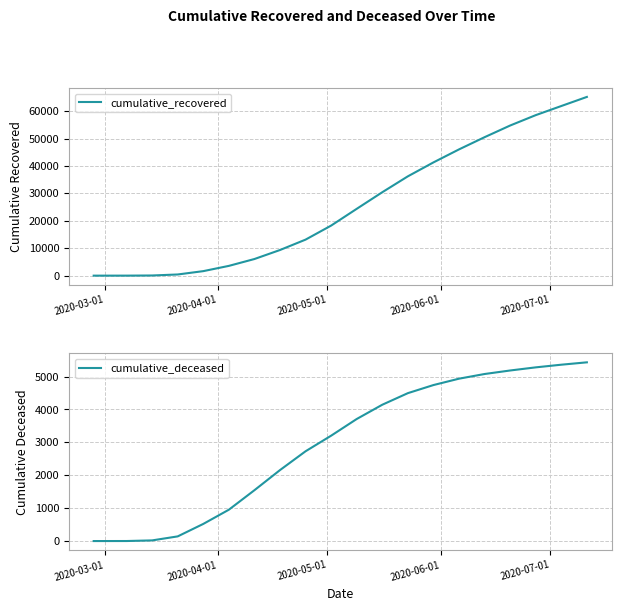

True or false: cumulative_recovered and cumulative_deceased cross at least once.

False